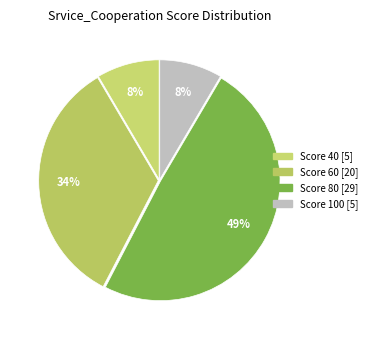

How many segments does this pie chart have?

4